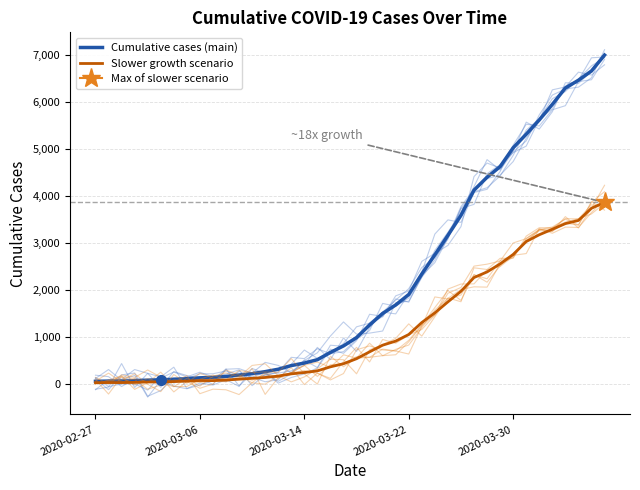

Which series has the widest spread of values?

Cumulative cases (main)